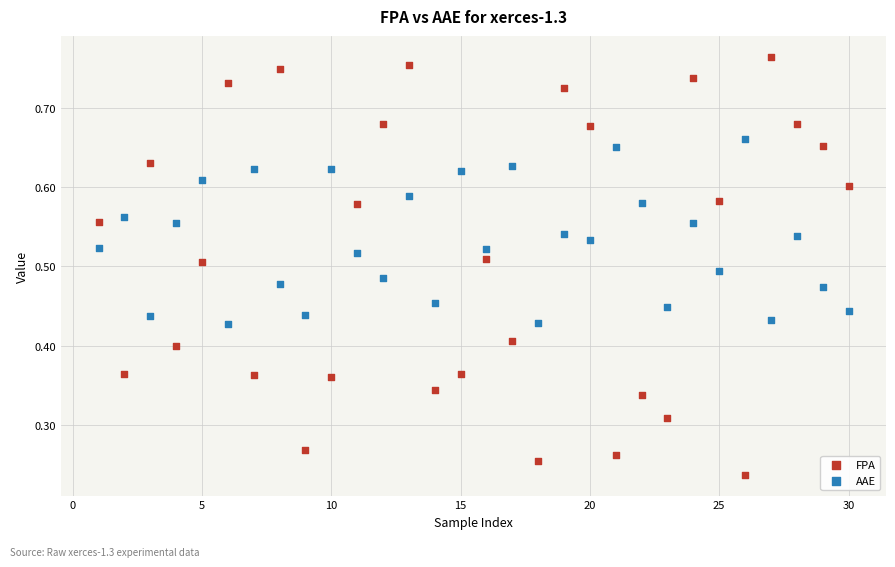

Across all data points, what is the range of X values (max minus min)?

29.0